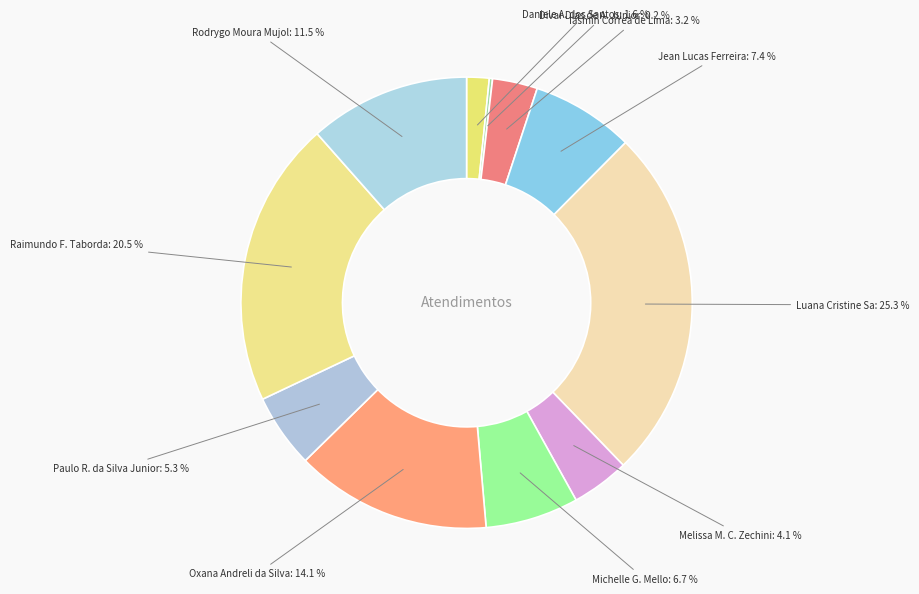

Approximately how many times larger is the value at Paulo R. da Silva Junior compared to Rodrygo Moura Mujol?

0.5